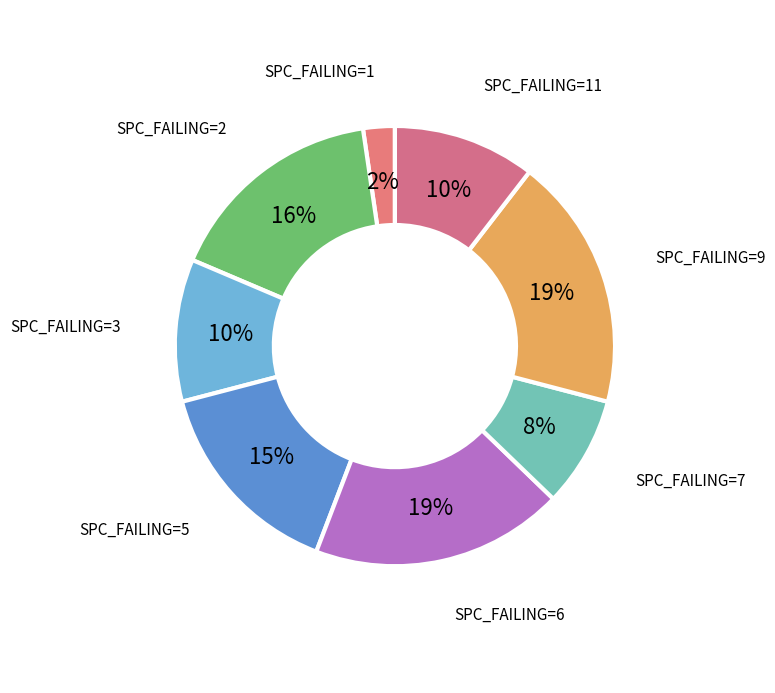

What percentage is the SPC_FAILING=5 slice, to the nearest percent?

15%